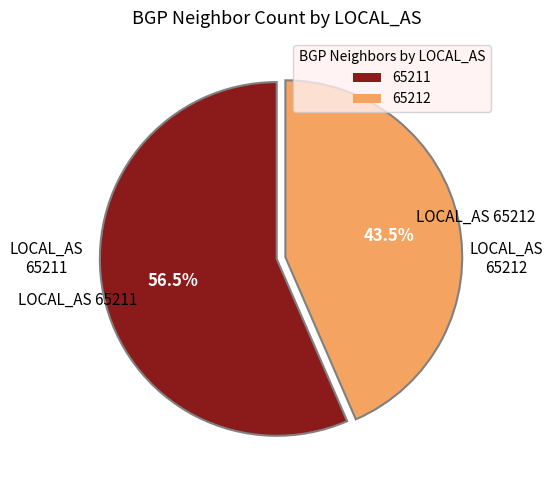

Rank the categories by value from highest to lowest.

65211, 65212